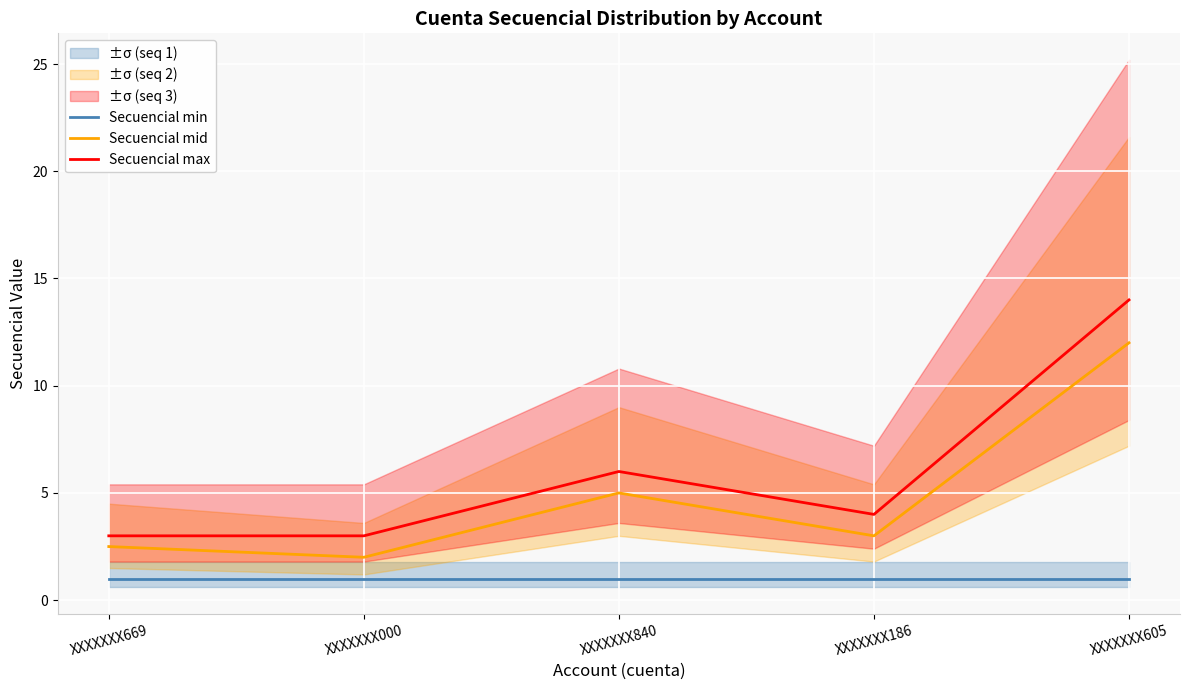

The Secuencial max series shows 6.0 at XXXXXXX840. True or false?

True